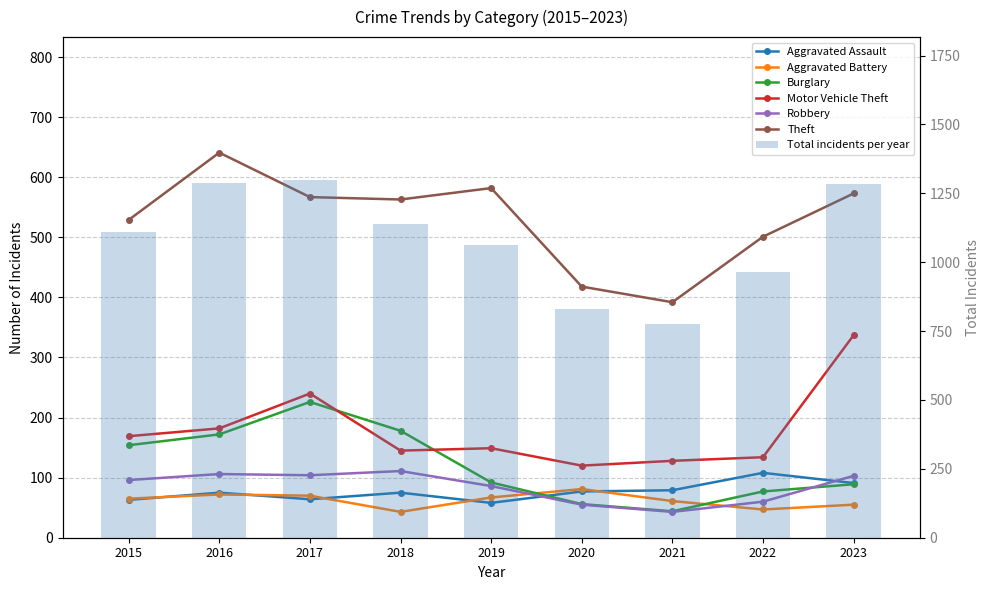

Where is Motor Vehicle Theft nearest to the value 228?

2017